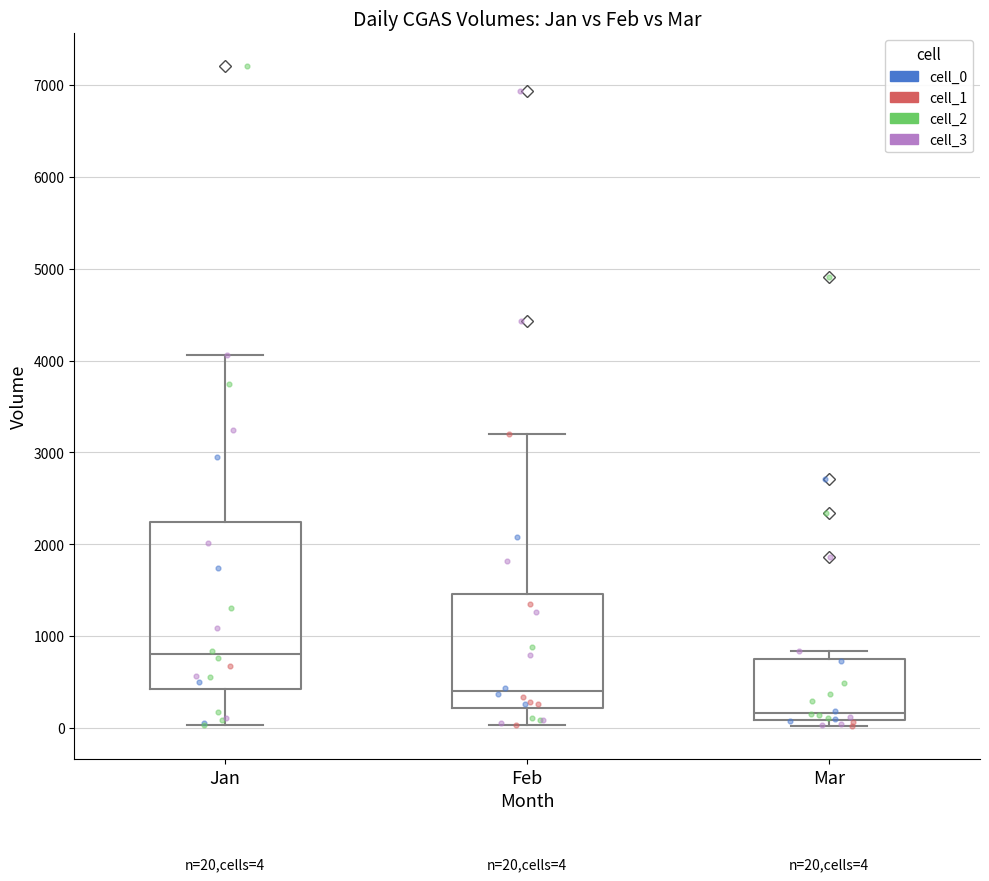

Which box's median line is the lowest?

Mar